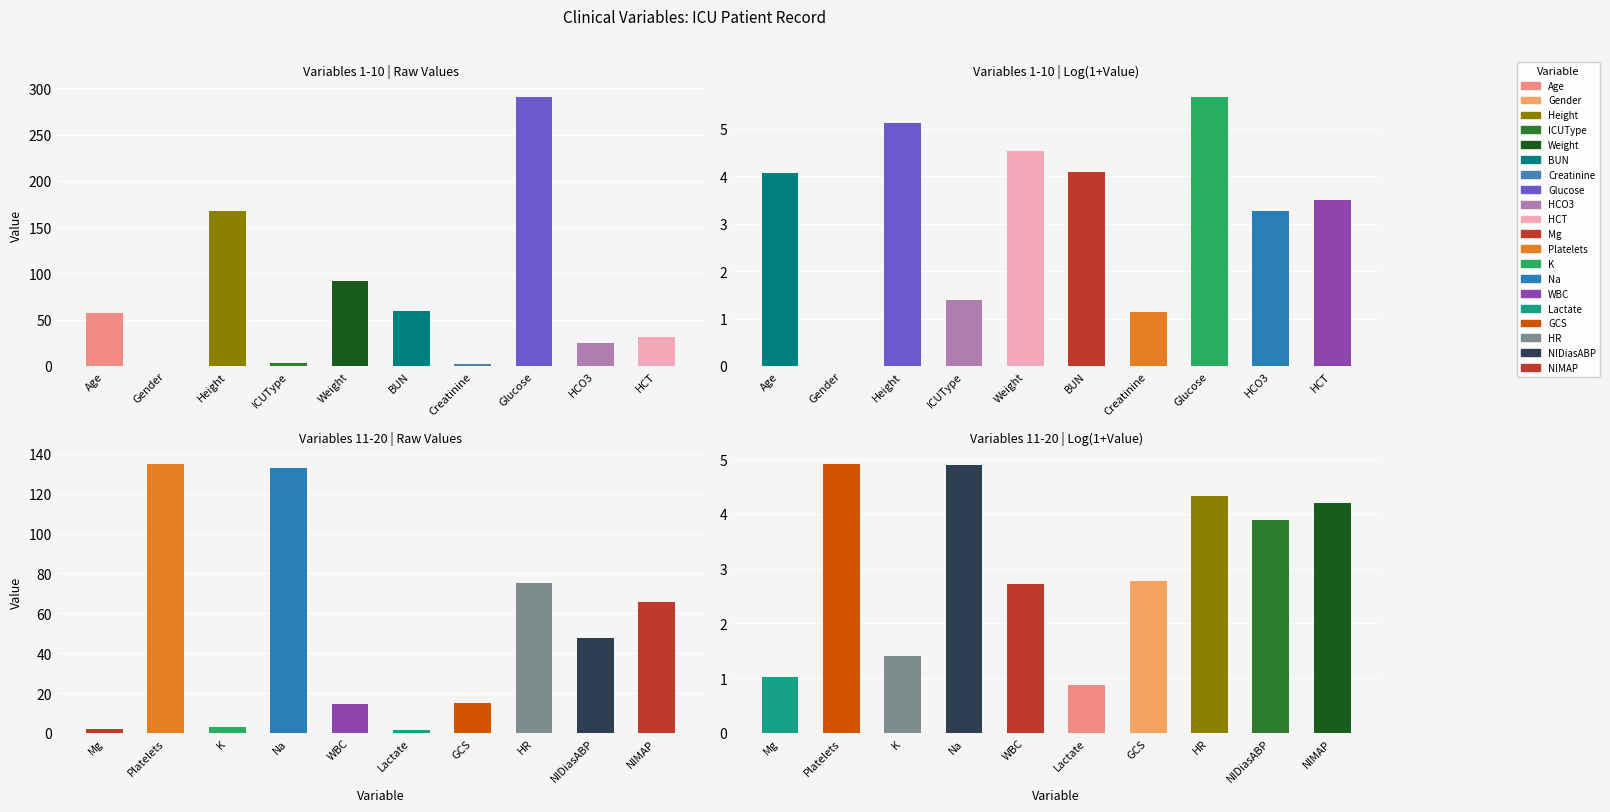

What is the difference between the values at GCS and Na?

2.1